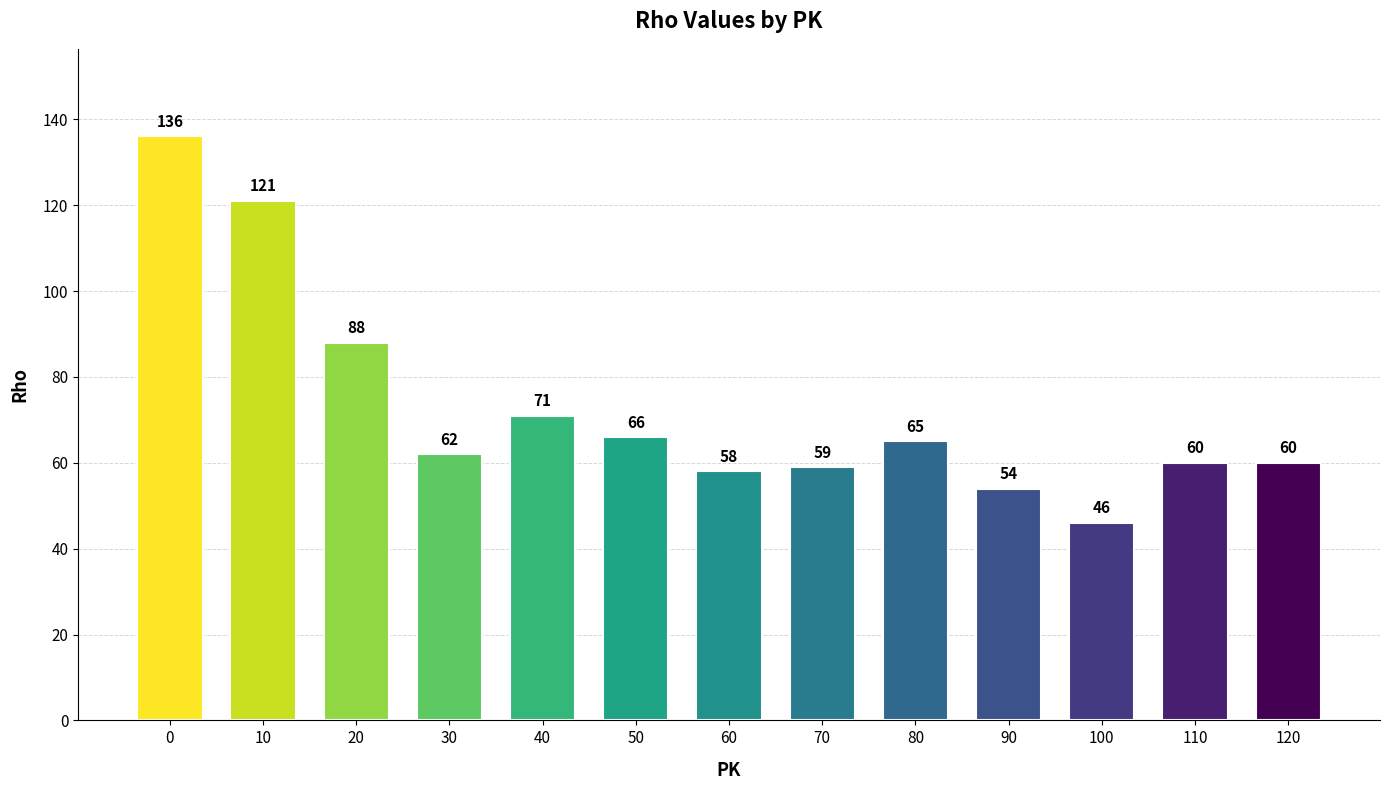

What is the ratio of the value at 100 to the value at 120?

0.8